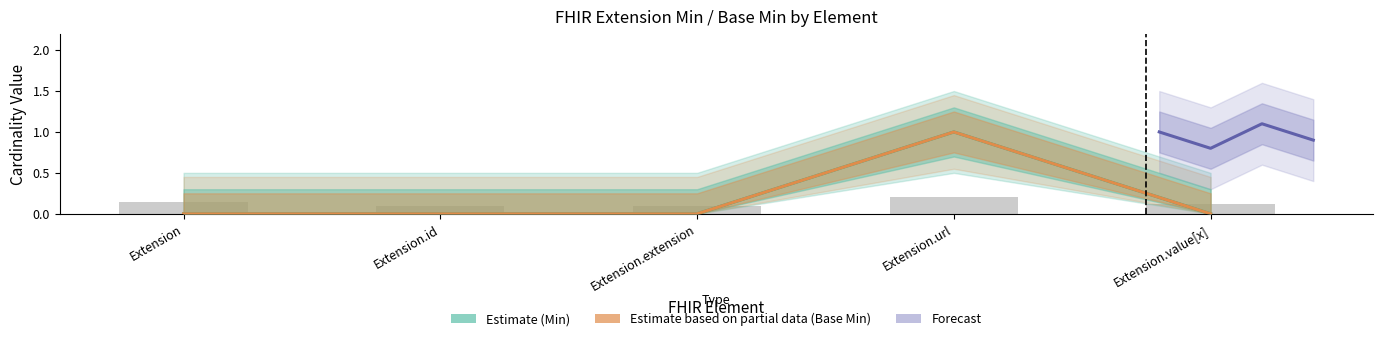

What is the difference between the maximum and minimum values in the Base Min series?

1